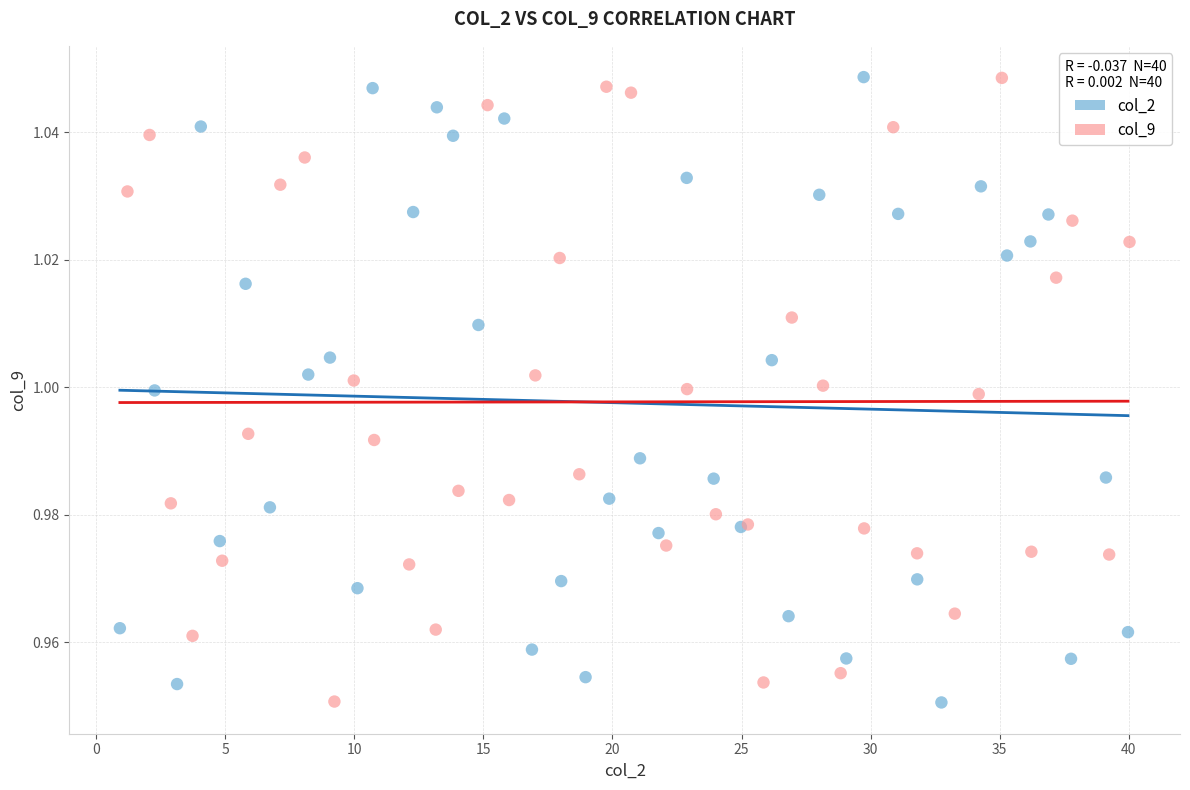

What are all the series names shown in the legend?

col_2, col_9